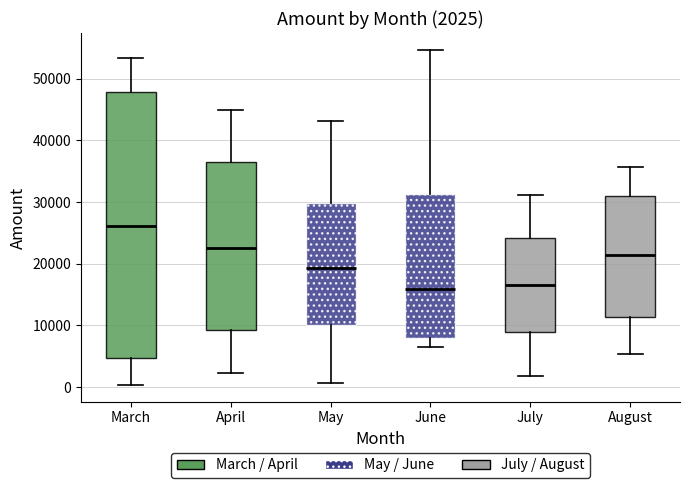

Comparing the boxes themselves (not the whiskers), which one is the tallest?

March